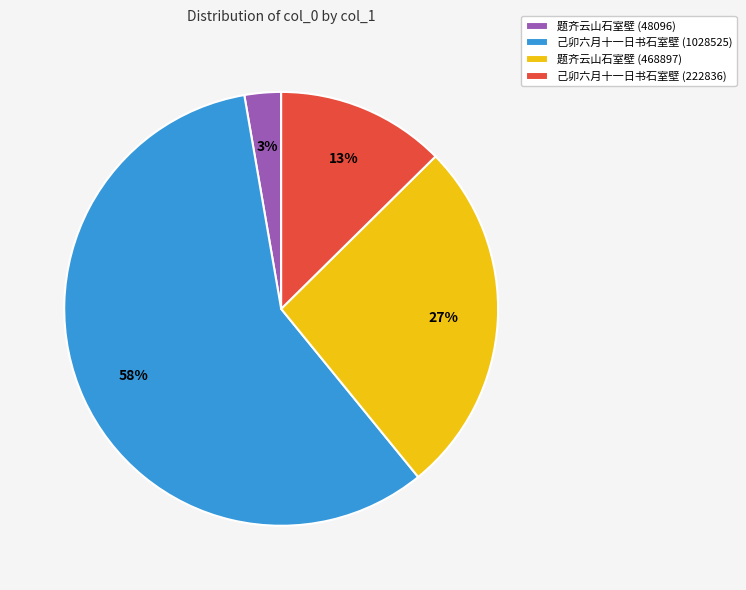

To the nearest percent, what is the average slice percentage?

25%